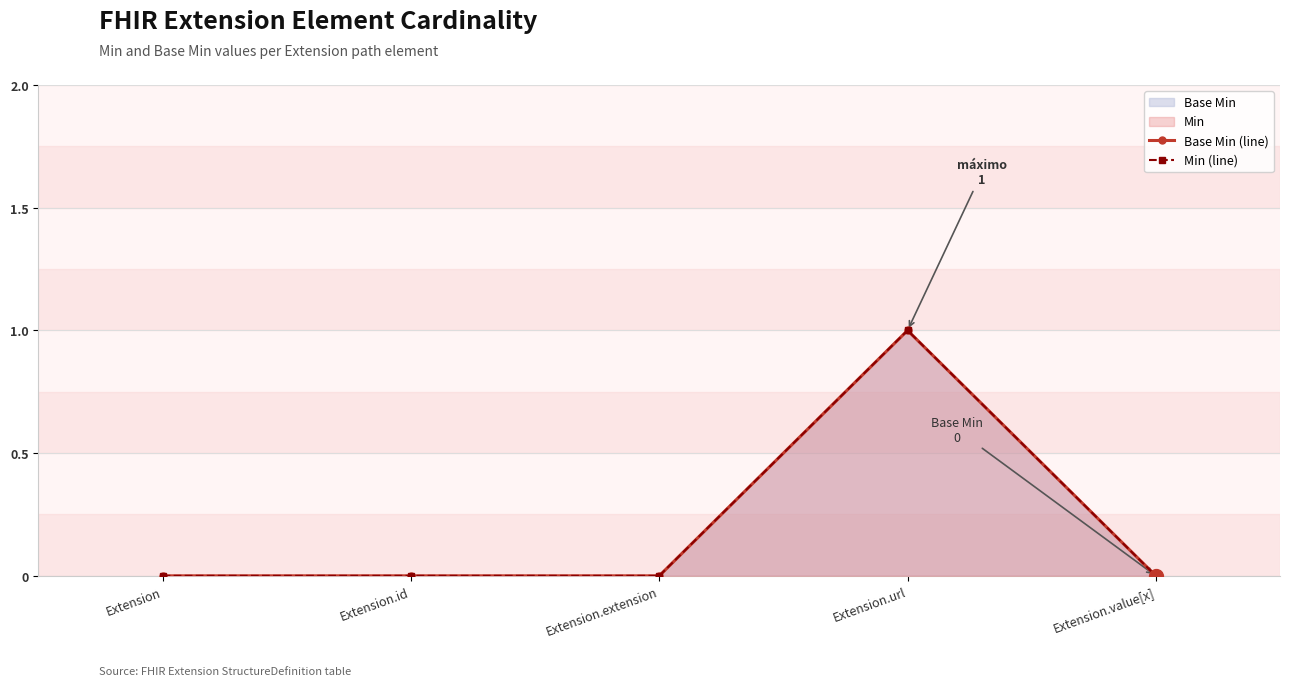

The Min (line) series shows 1 at Extension.url. True or false?

True